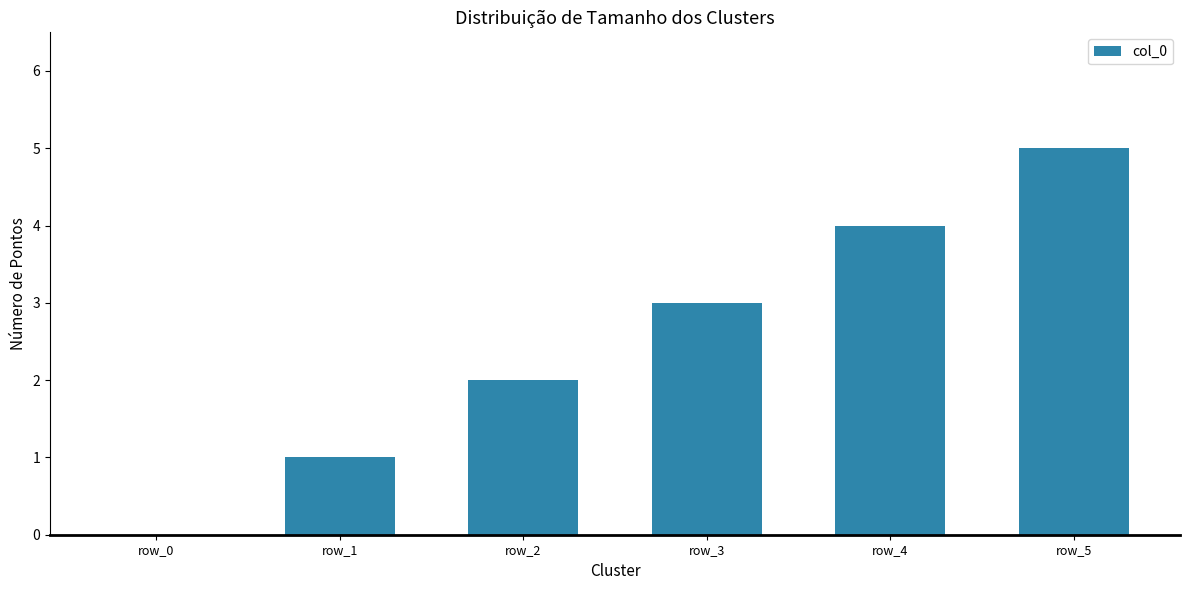

Is it true that the value at row_5 is 2?

False